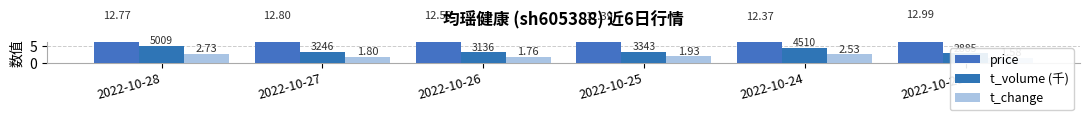

What is the value of the price bar at the 5th from the left?

12.4